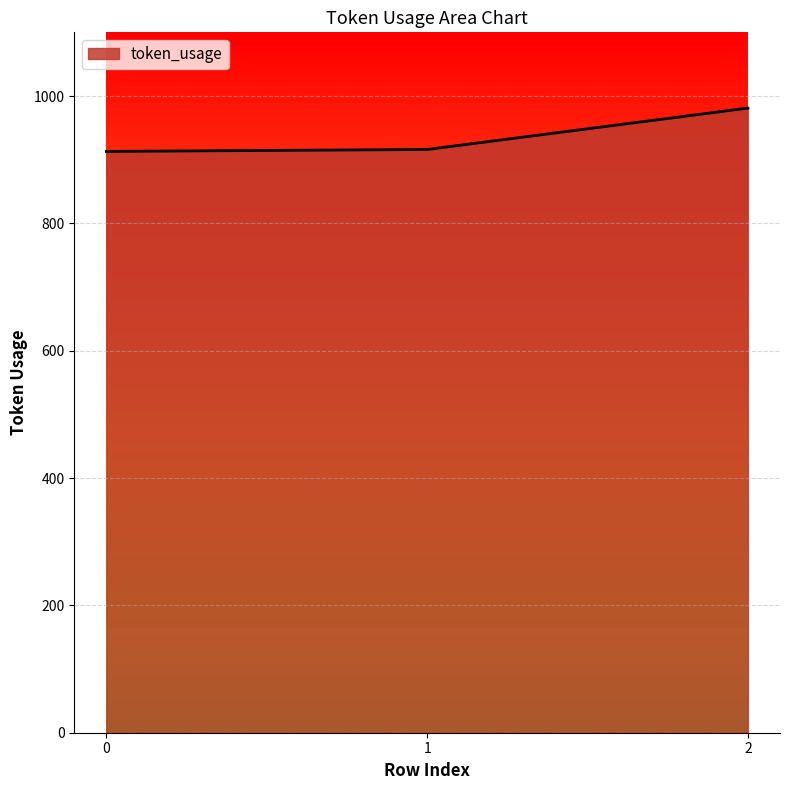

What is the ratio of the value at 0 to the value at 2?

0.9